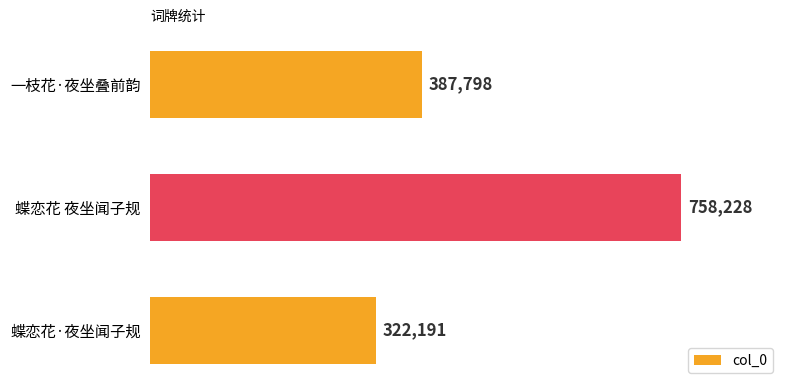

List the labels in order of value, largest first.

蝶恋花 夜坐闻子规, 一枝花·夜坐叠前韵, 蝶恋花·夜坐闻子规